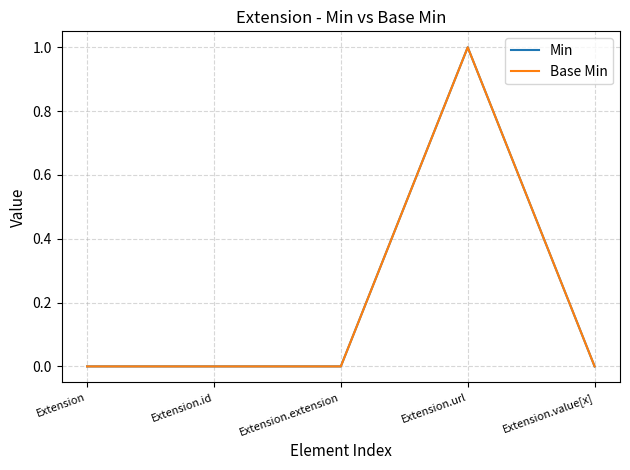

What is the label of the 5th point from the right?

Extension